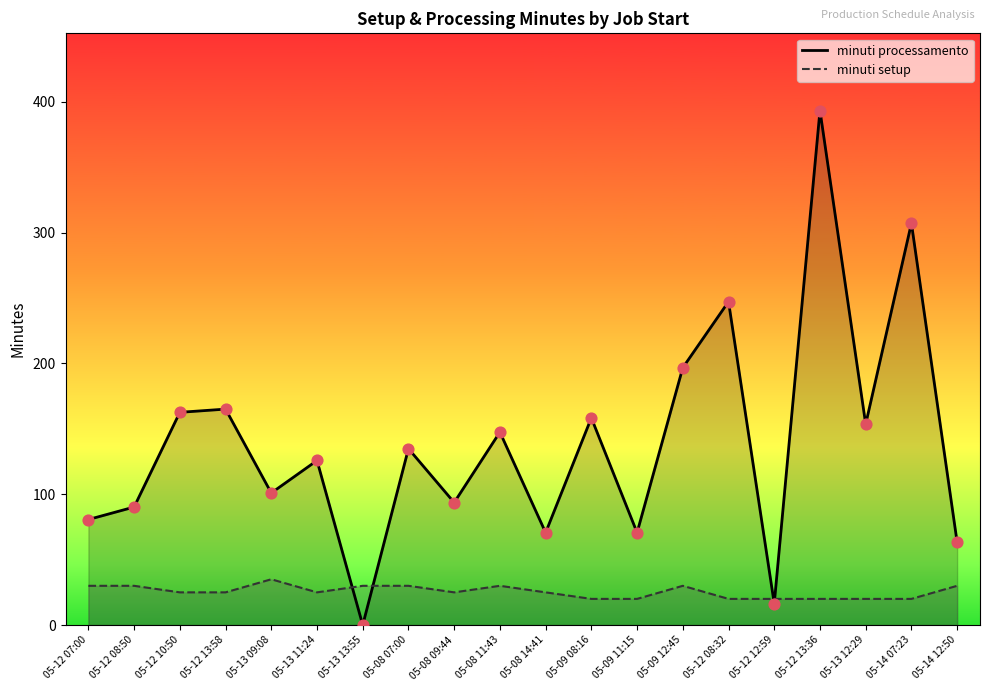

Which series contains the highest Y value?

minuti processamento